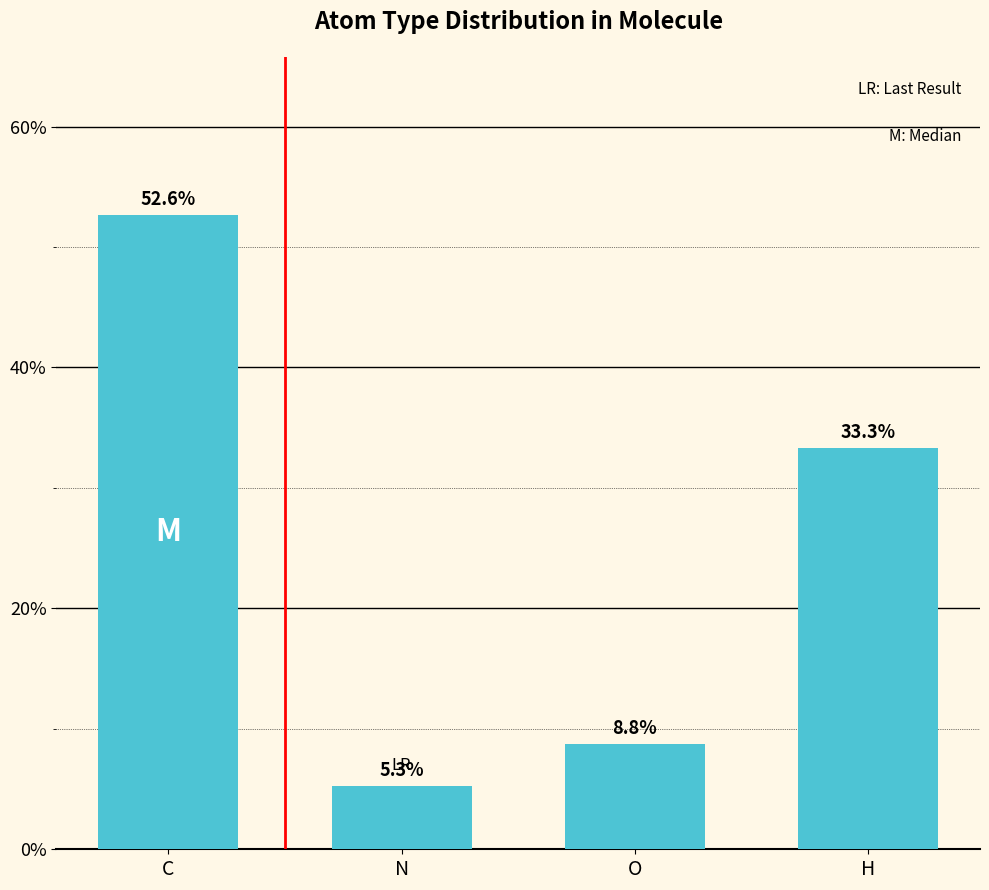

Reading left to right, extract all data points from this chart.

C=0.5	N=0.1	O=0.1	H=0.3